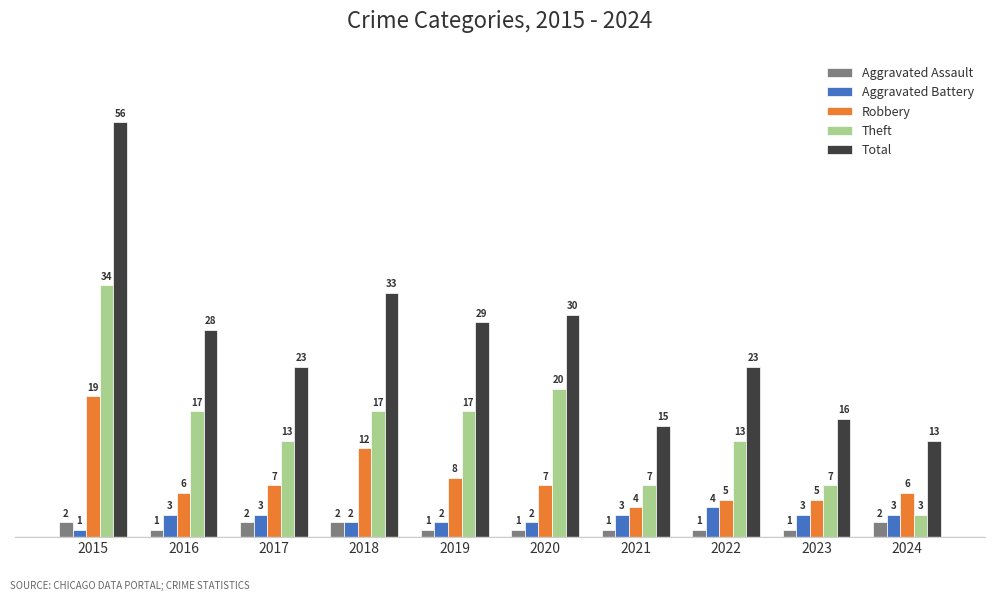

How many categories are shown in the chart?

10